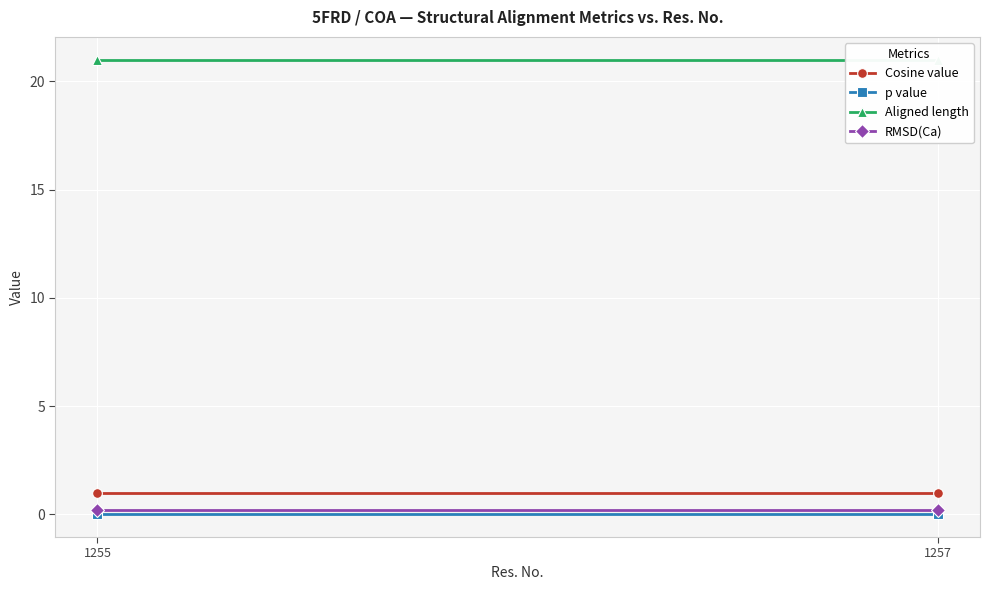

Reading right to left, transcribe all the data shown in this chart.

Cosine value: 1.0	1.0
p value: 0.0	0.0
Aligned length: 21.0	21.0
RMSD(Ca): 0.2	0.2